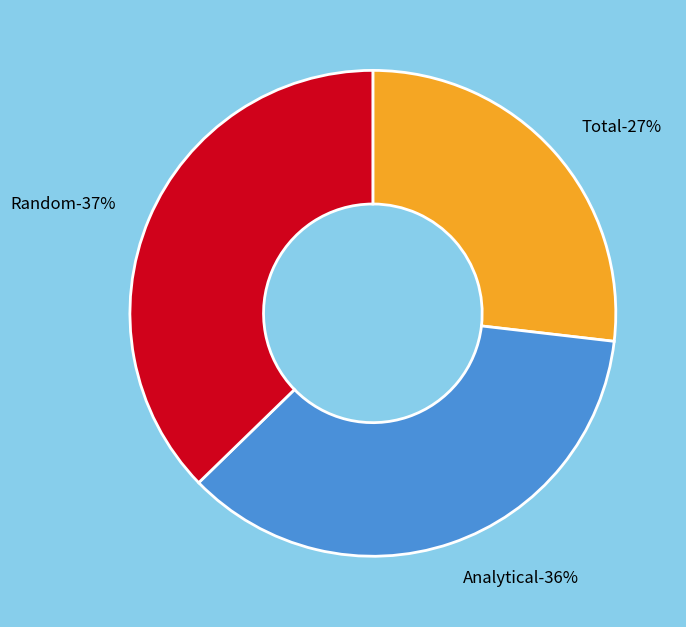

Count the number of slices in the pie.

3